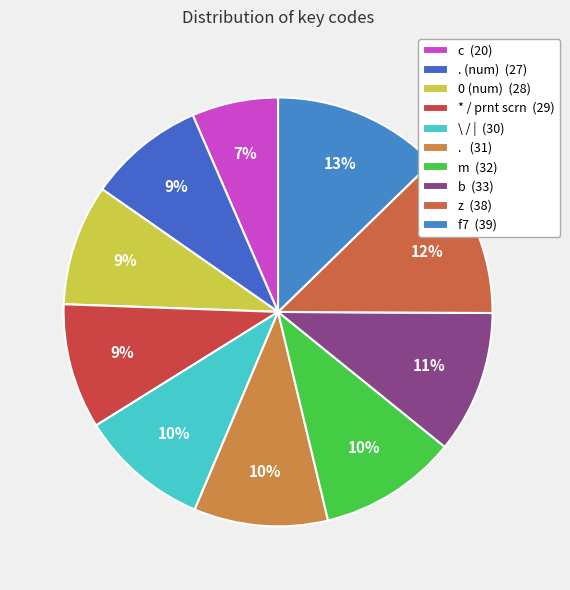

Which category has the smallest portion of the pie?

c